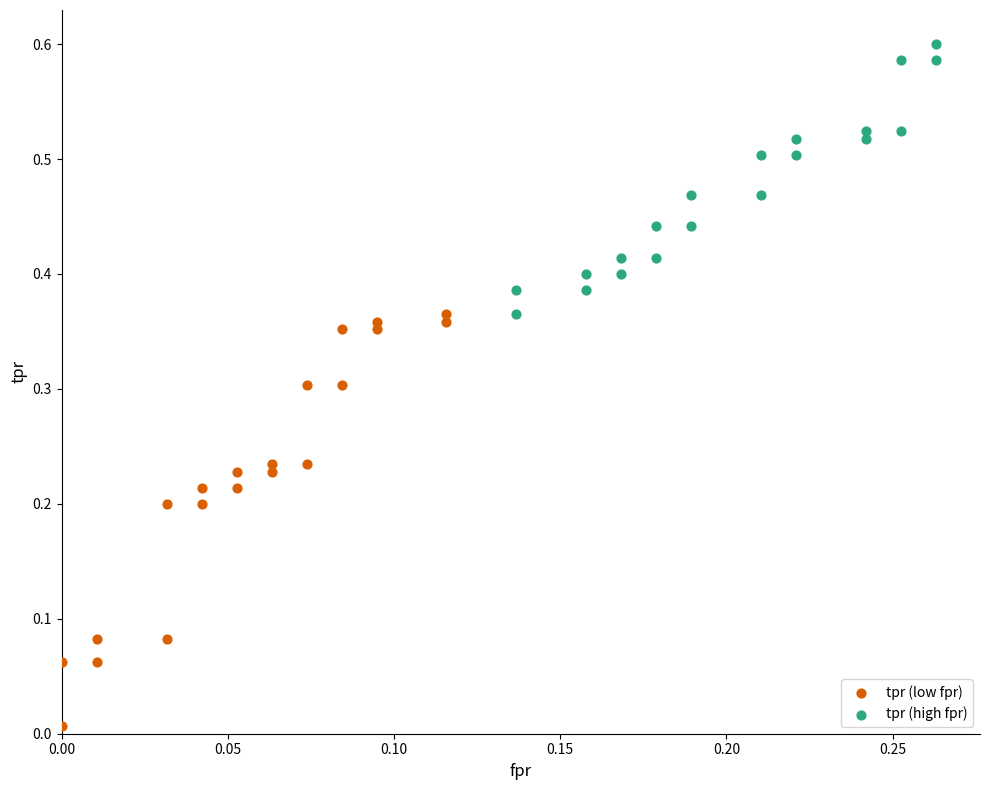

Which series reaches the maximum Y coordinate?

tpr (high fpr)